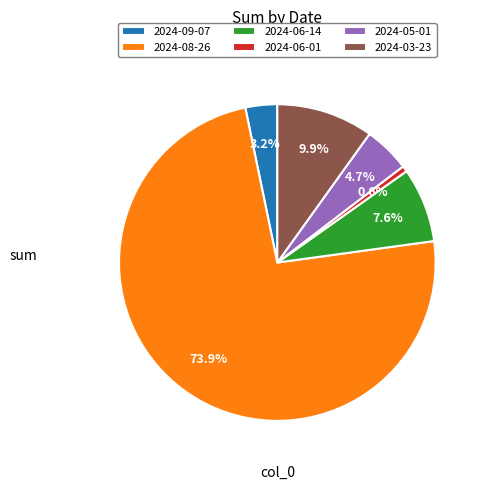

What is the total percentage of 2024-06-14 and 2024-05-01?

12.3%